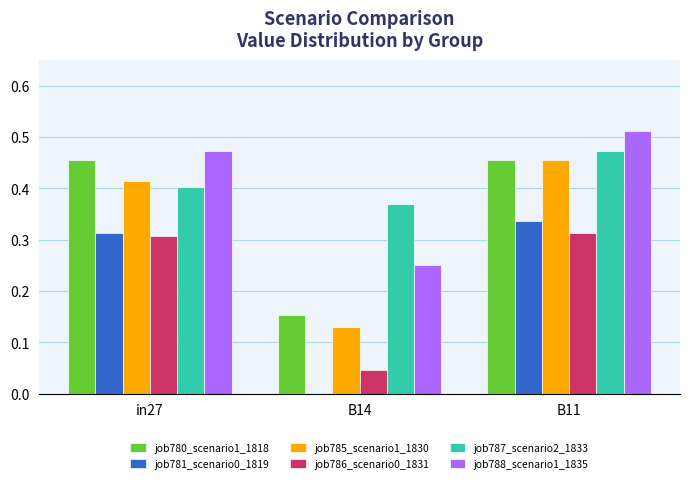

What is the sum of all job780_scenario1_1818 values?

1.1